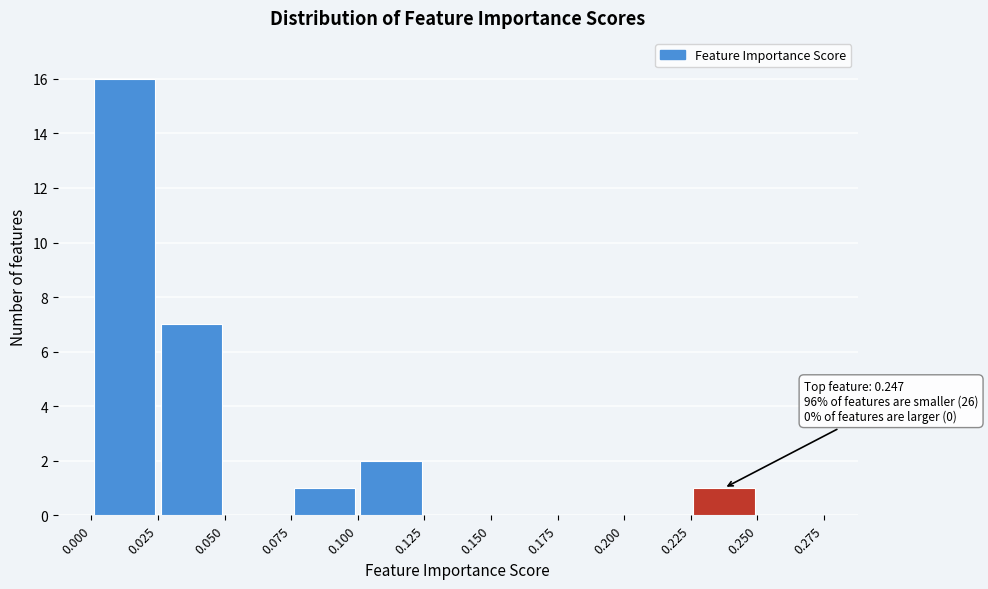

Which range on the x-axis has the tallest bar?

0.000 to 0.025